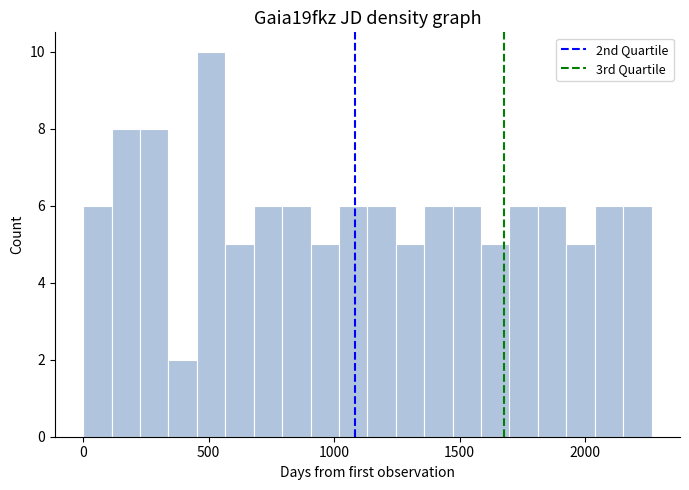

Around what value on the x-axis is the tallest bar? Give the approximate position of its centre, as read against the axis.

500